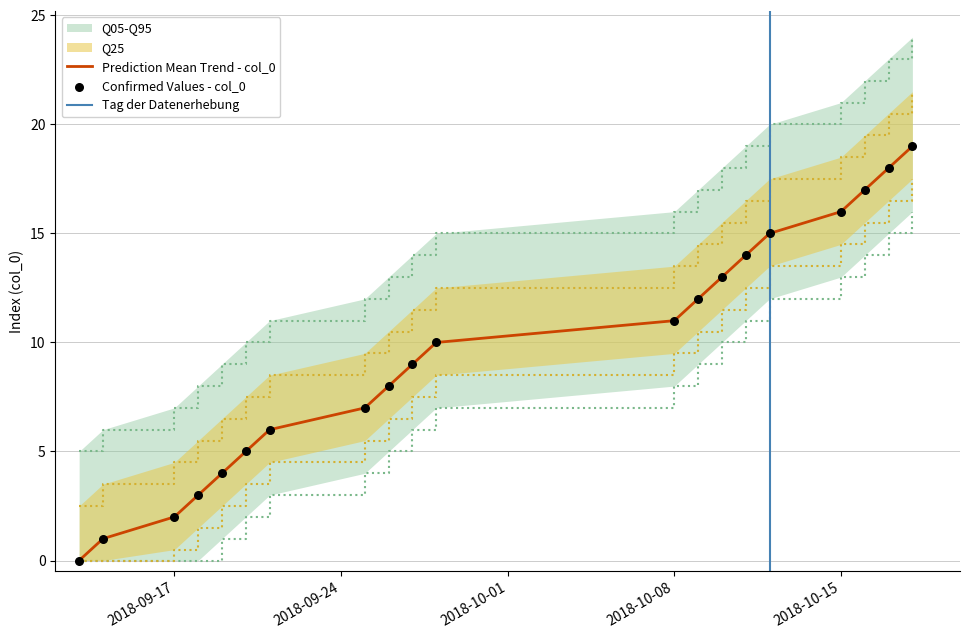

What is the change in value from 2018-09-18 to 2018-09-19?

+1.0